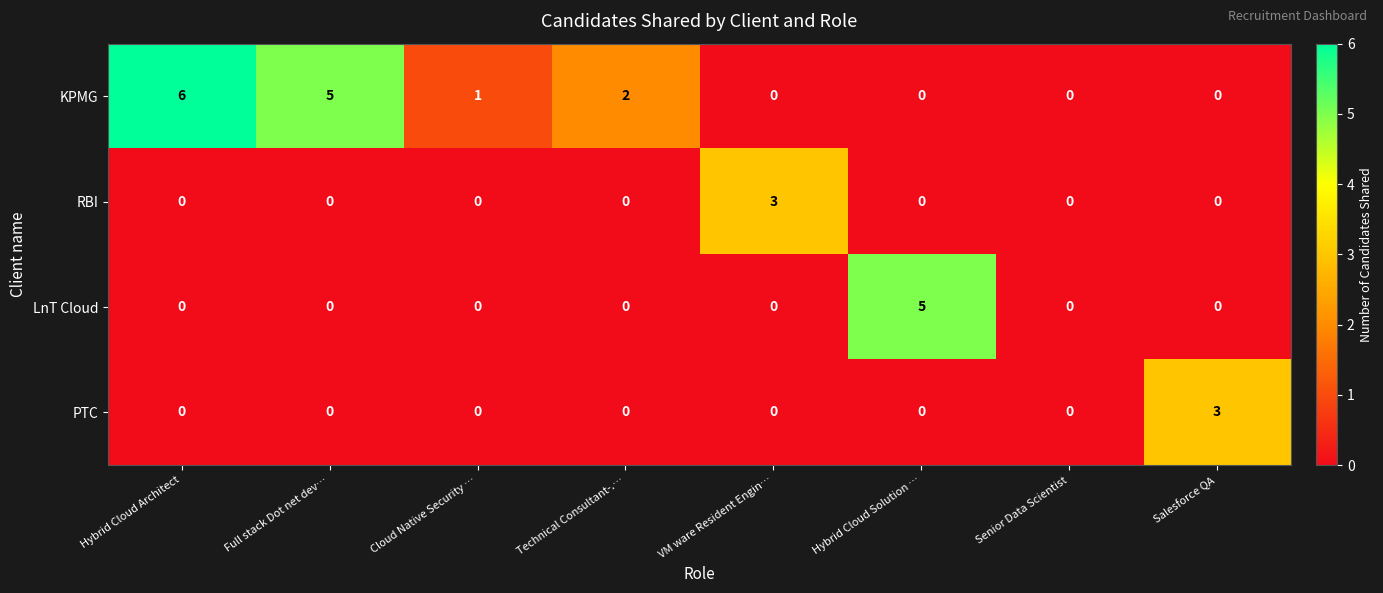

Where does the KPMG series first go above 1?

Hybrid Cloud Architect